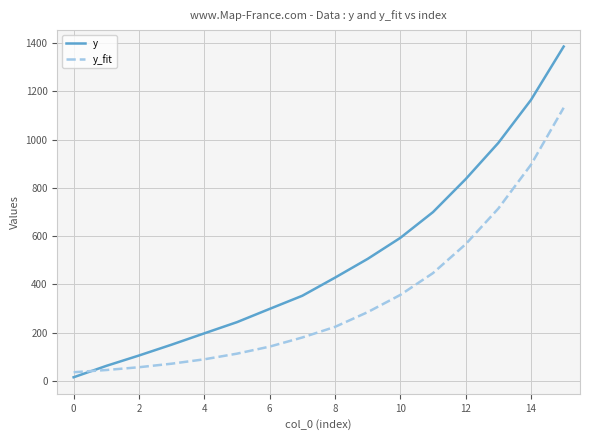

How many lines are shown in the chart?

2